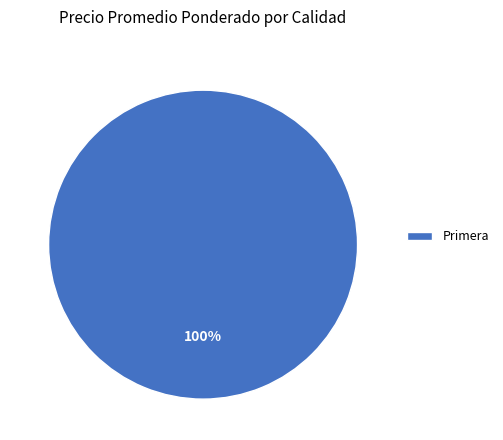

Rank the categories by value from lowest to highest.

Primera